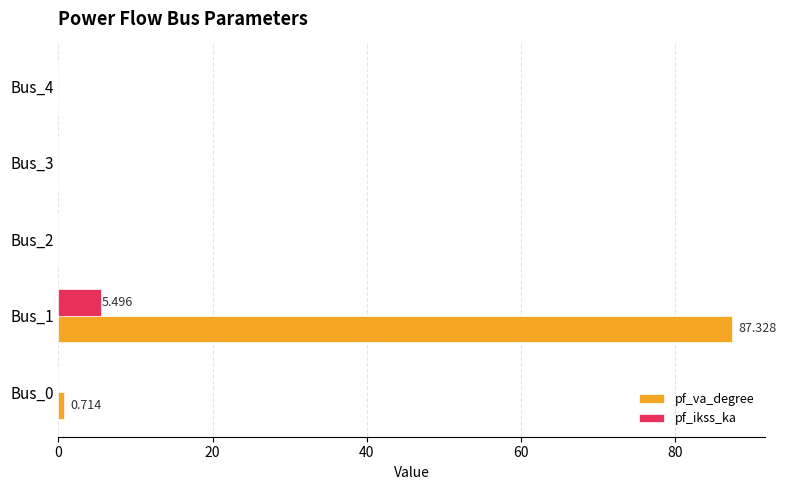

Which series has the largest total across all categories?

pf_va_degree